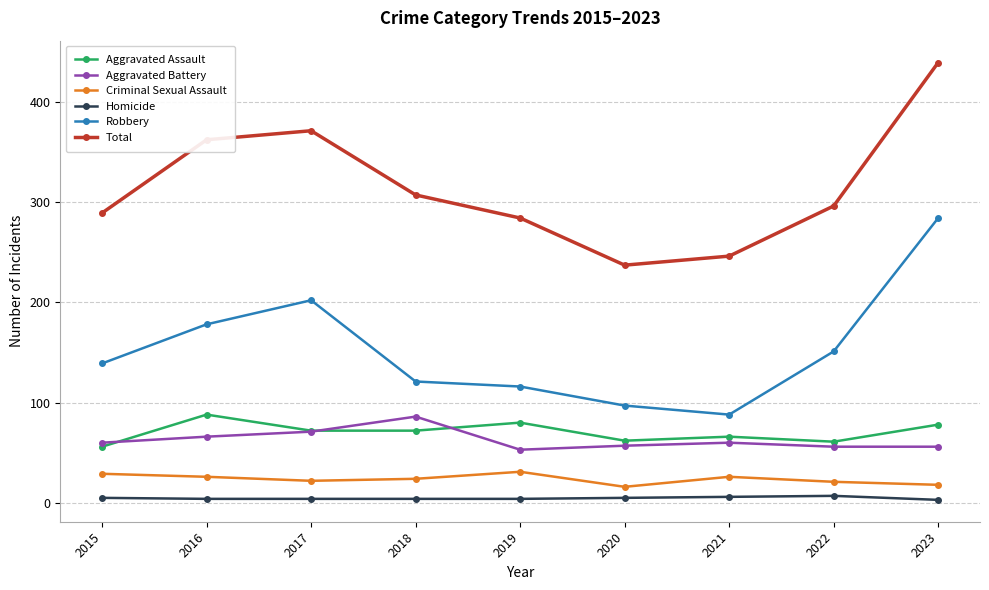

What is the average value of the Total series?

315